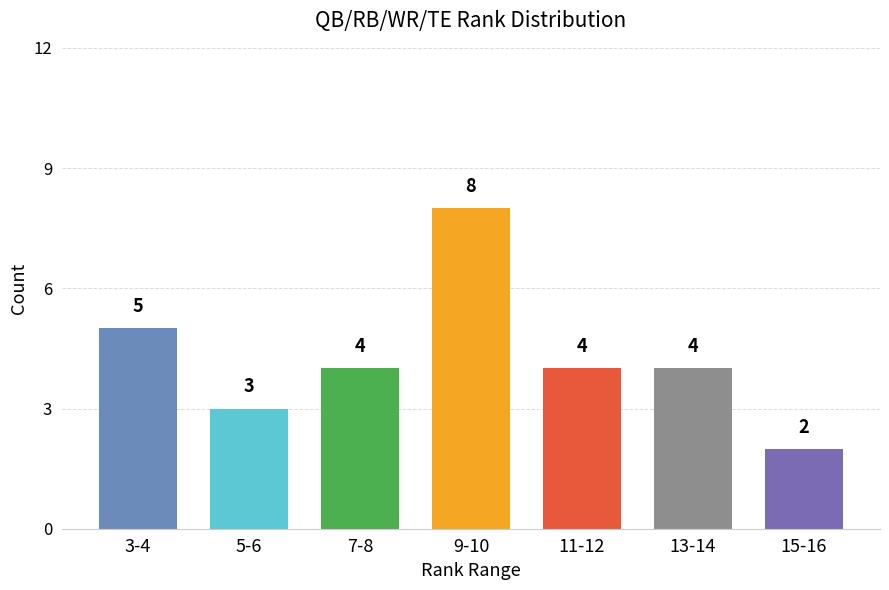

Reading left to right, list all the values displayed in this chart.

5	3	4	8	4	4	2